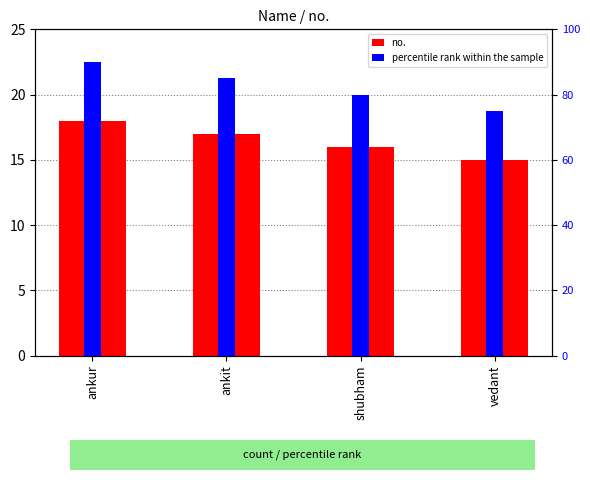

What is the value of the percentile rank within the sample bar at the 4th from the left?

75